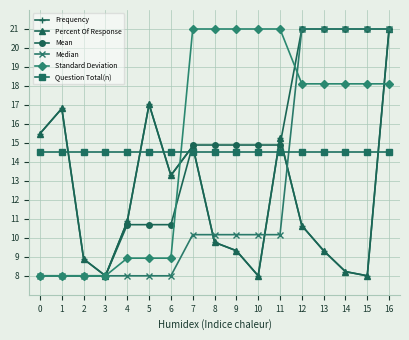

At which label does Frequency reach its peak?

16